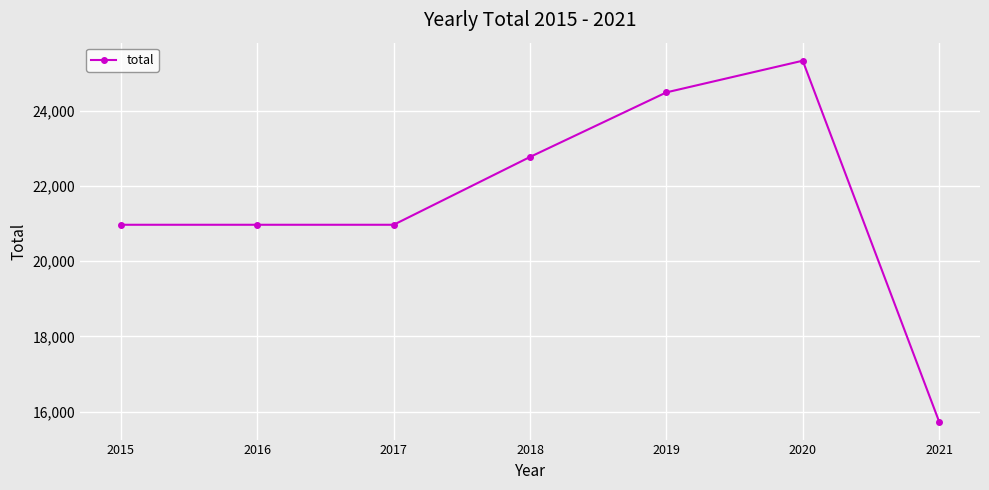

True or false: the data has more than 2 interior local peaks.

False